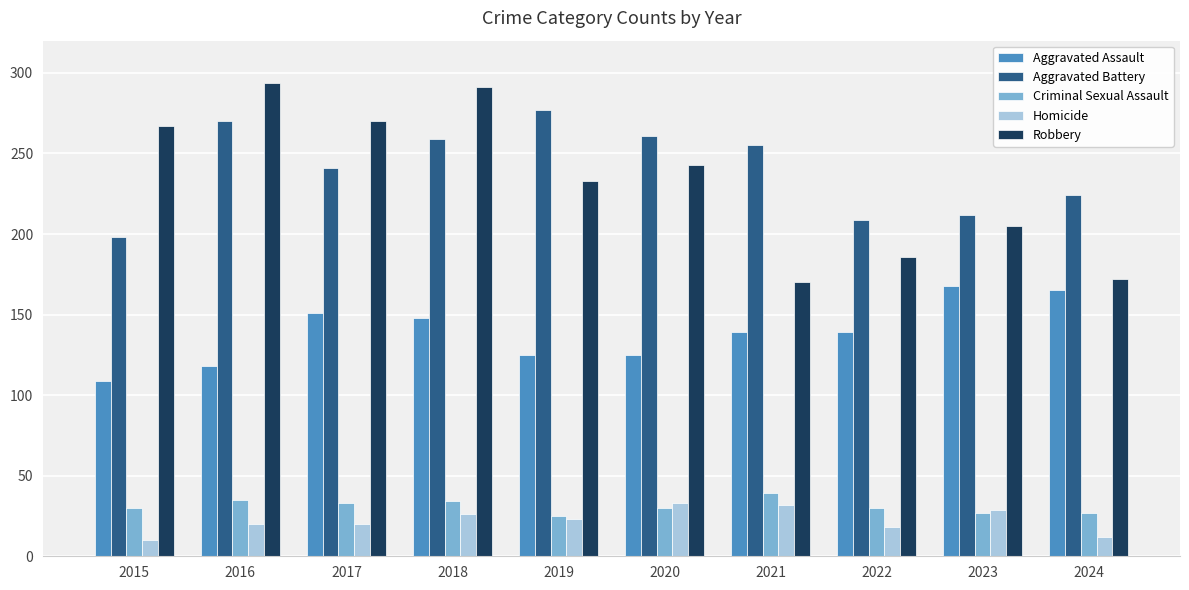

Which series has the largest range (max minus min)?

Robbery